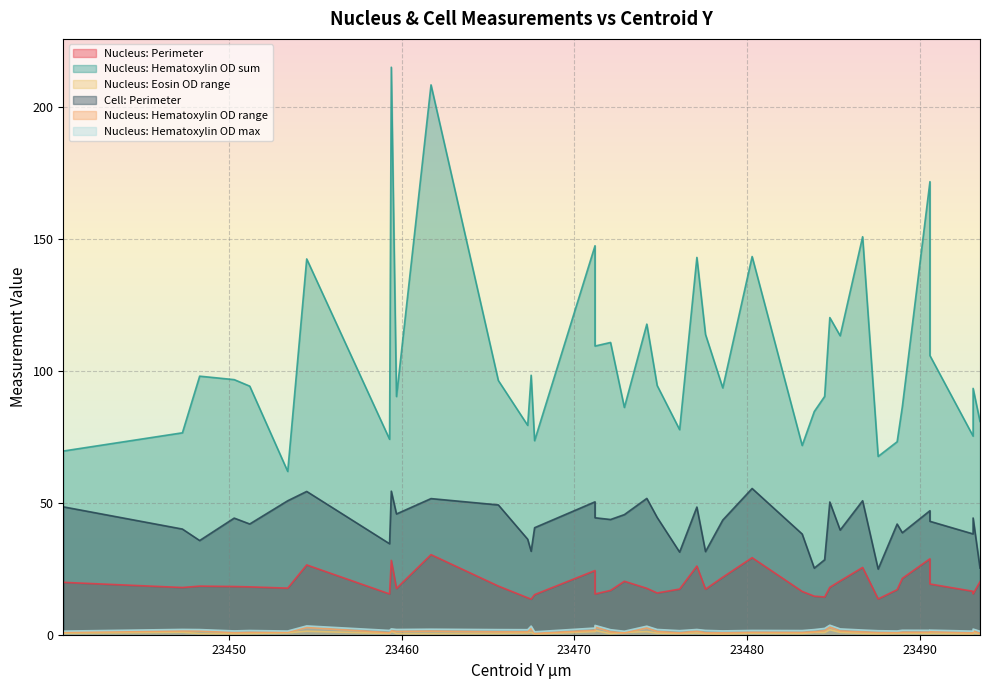

The value of Nucleus: Hematoxylin OD max at 23484.8 is 3.6. True or false?

True